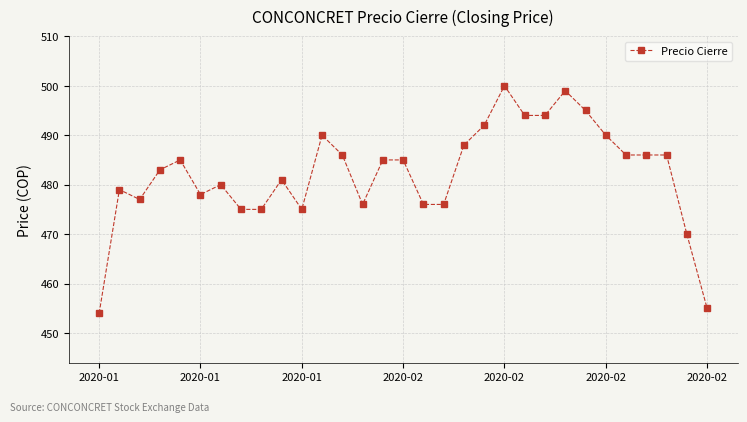

What is the greatest value displayed?

500